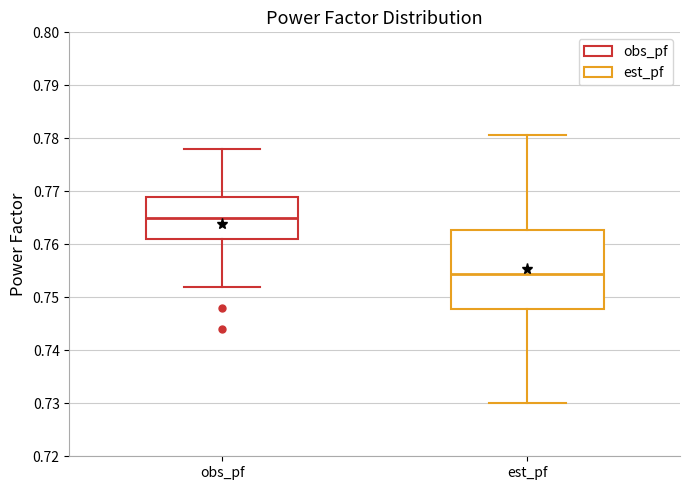

Where does the lower whisker of the box for est_pf end on the y-axis? The values are not printed on the chart, so give them approximately, as read against the axis.

0.730